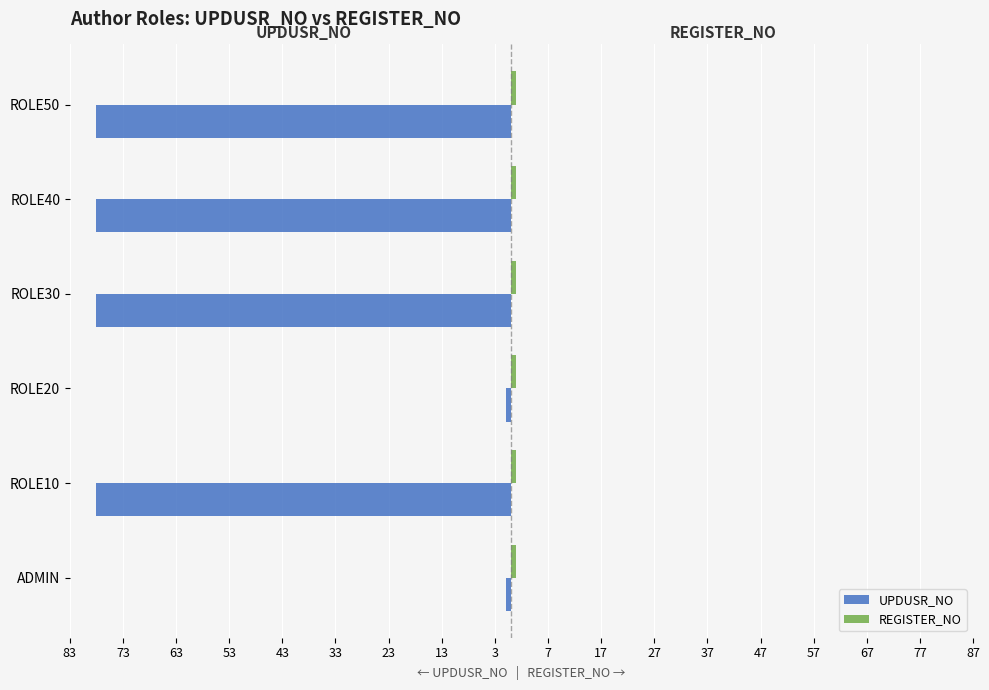

What is the smallest value displayed?

-78.0